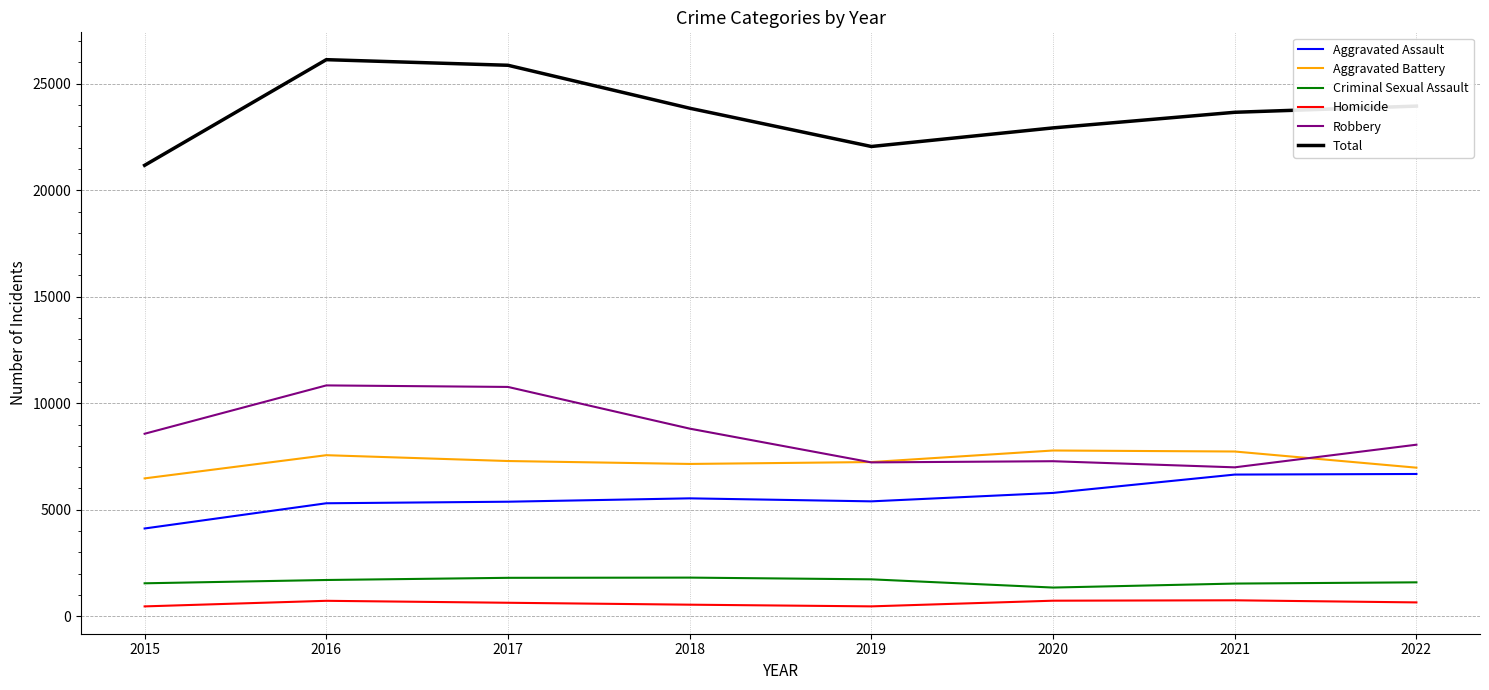

Is it true that Robbery equals 7278 at 2020?

True